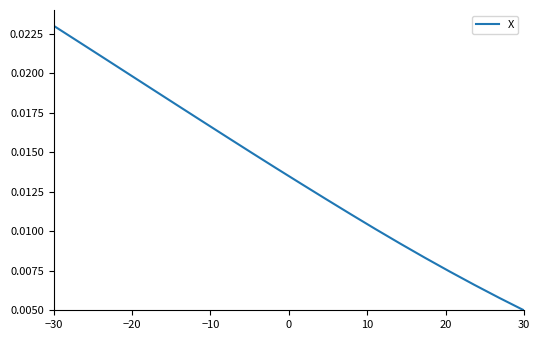

Which category has the highest value across all series?

−30